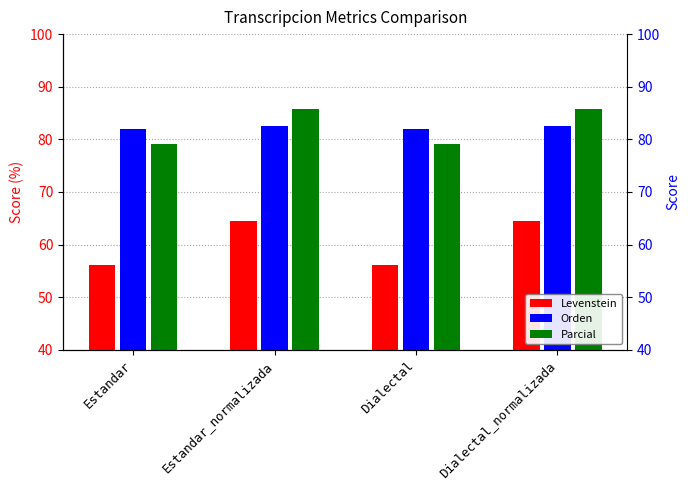

Read the Parcial value at Estandar_normalizada.

85.7